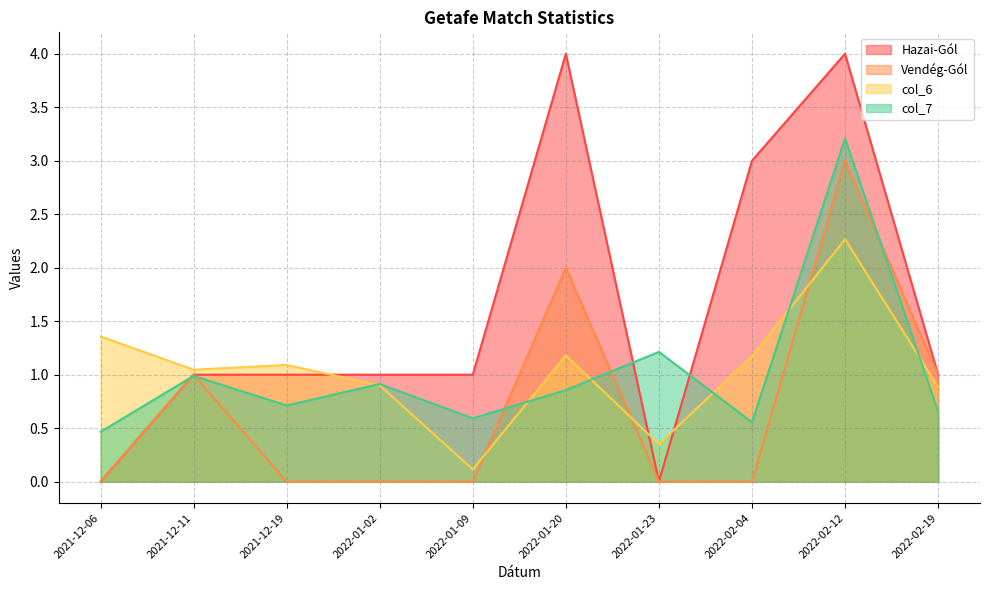

At which label does Hazai-Gól first exceed 1?

2022-01-20